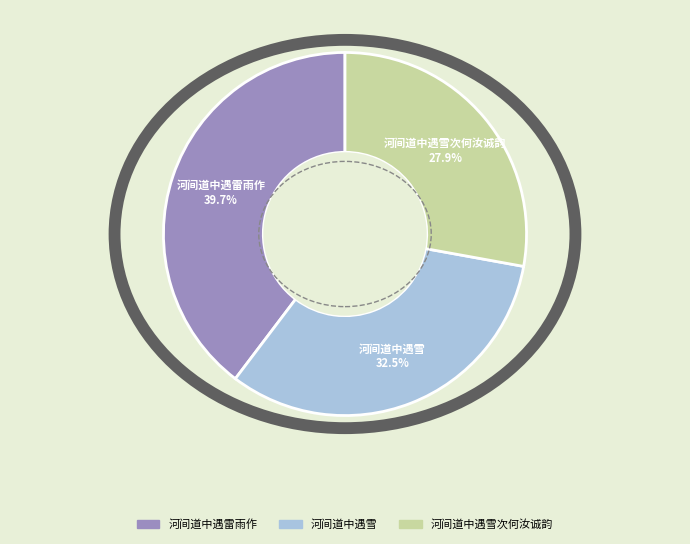

To the nearest percent, what is the difference between the largest and smallest slice percentages?

12%